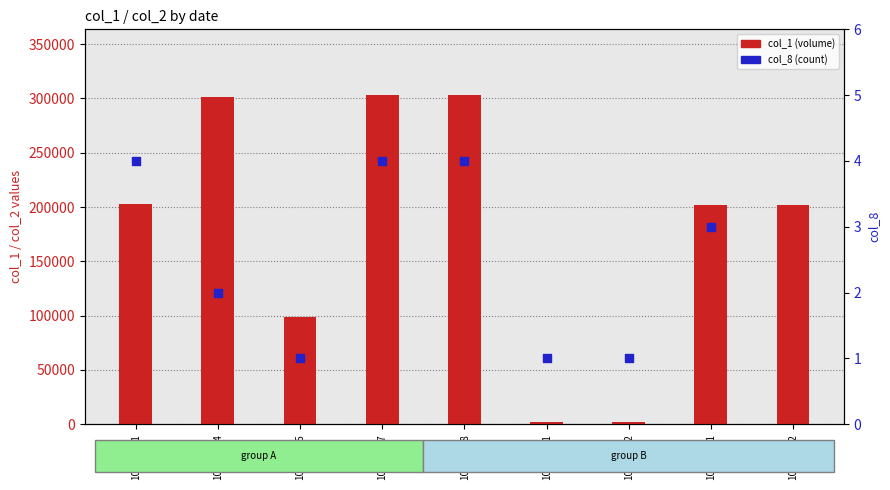

What is the total value across all series at 100/07/04?

301002